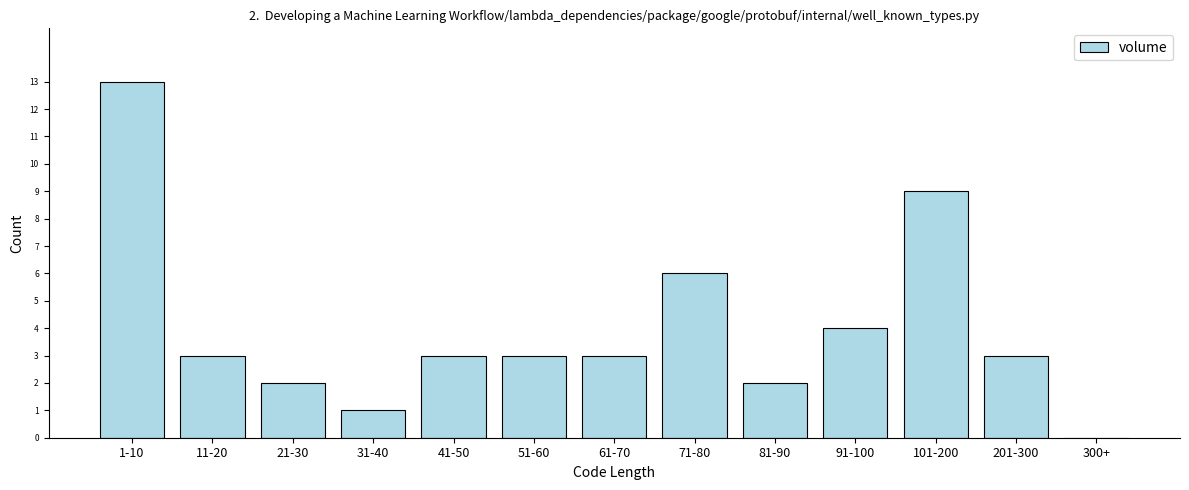

Reading left to right, transcribe all the data shown in this chart.

1-10=13	11-20=3	21-30=2	31-40=1	41-50=3	51-60=3	61-70=3	71-80=6	81-90=2	91-100=4	101-200=9	201-300=3	300+=0